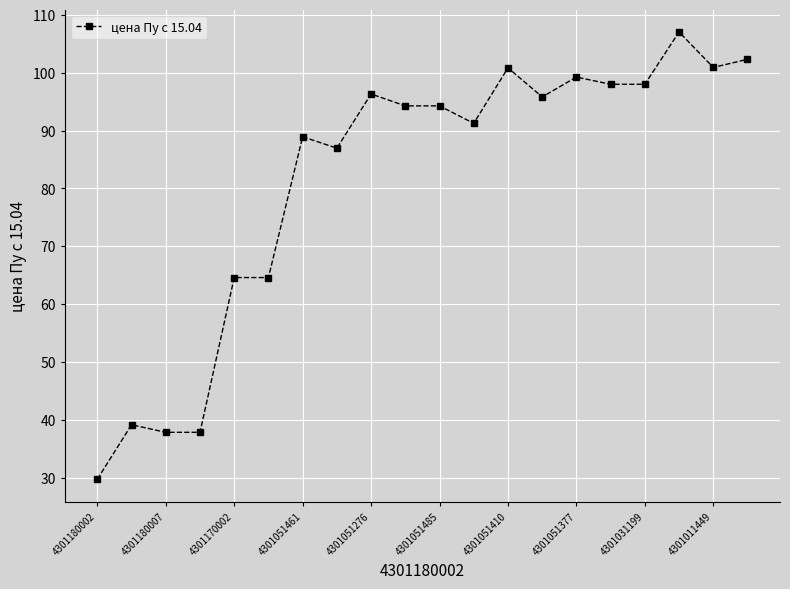

Is this an area chart (filled region under the line)?

No